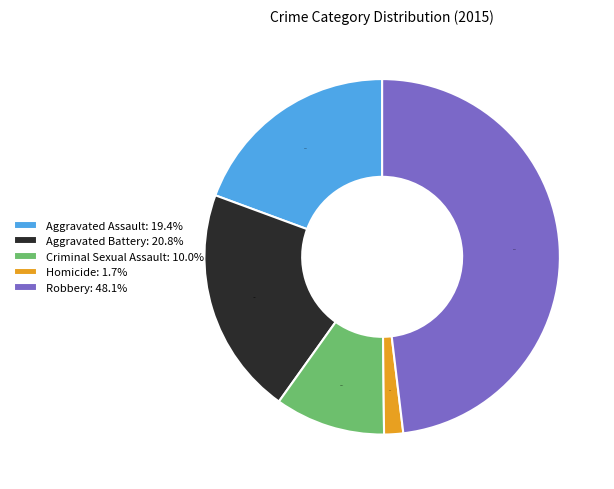

How many segments does this pie chart have?

5